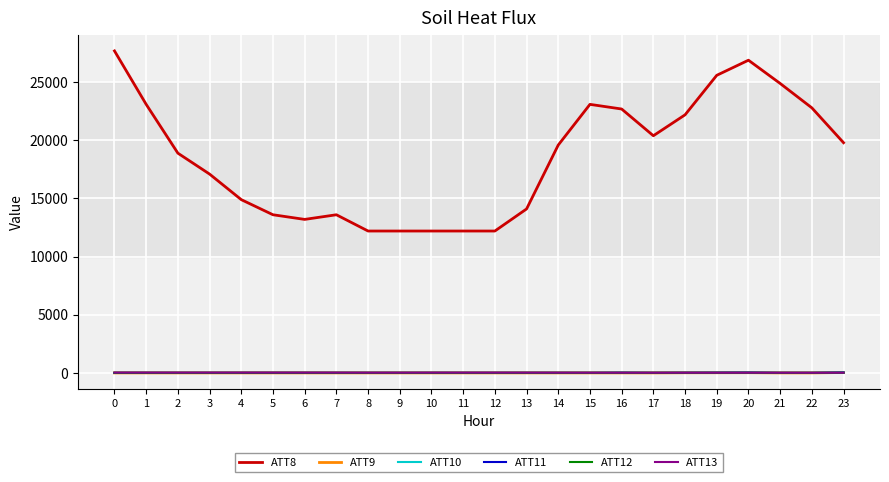

How many series are shown in this chart?

6